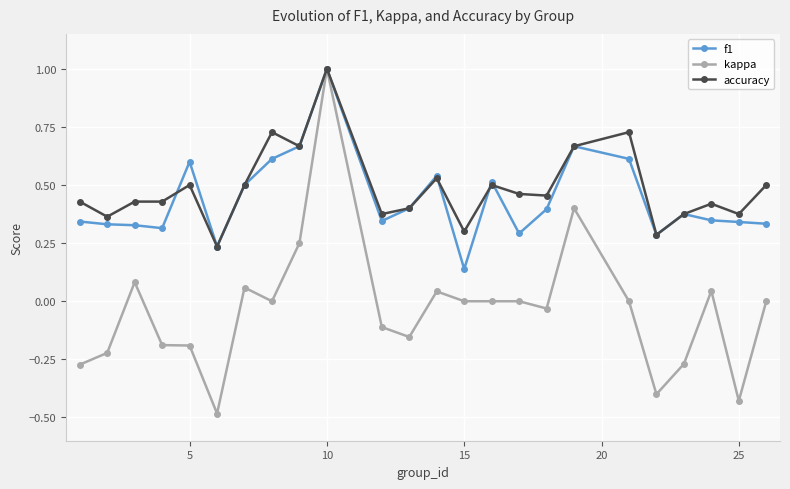

What is the highest value of the kappa series?

1.0